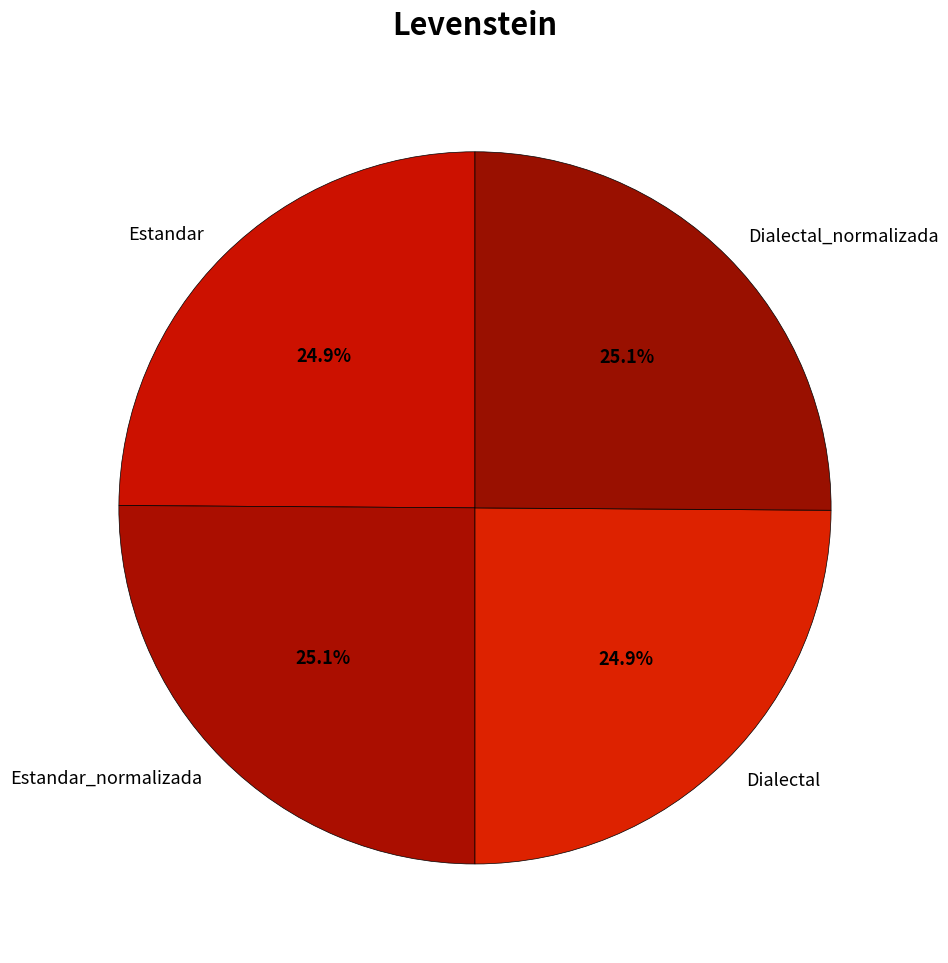

To the nearest percent, what percentage of the pie is Estandar_normalizada?

25%